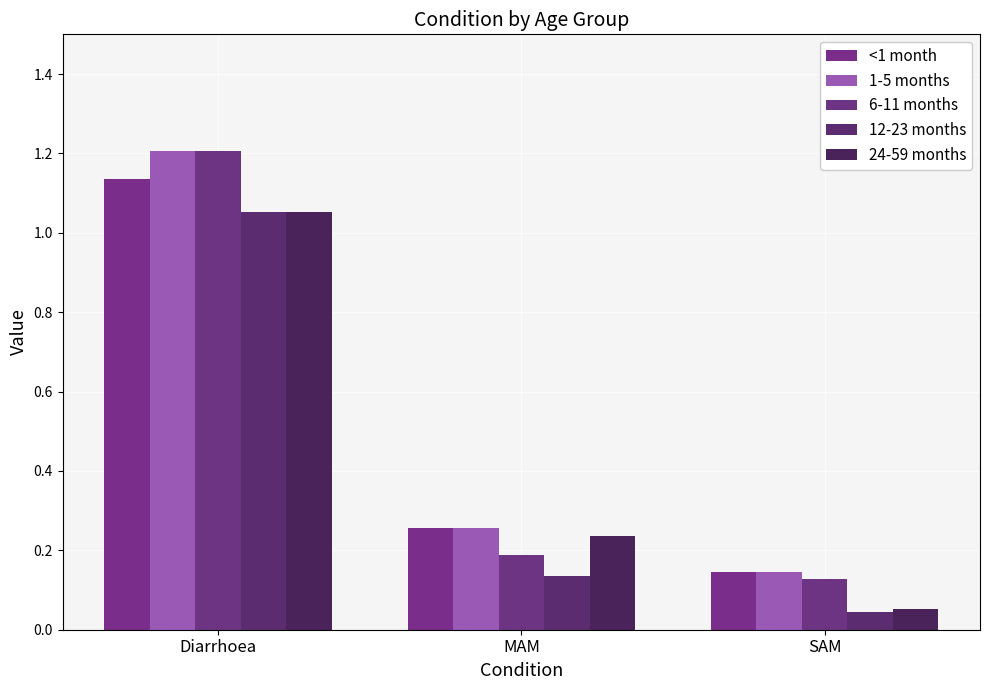

Reading right to left, list all the values displayed in this chart.

<1 month: SAM=0.1	MAM=0.3	Diarrhoea=1.1
1-5 months: SAM=0.1	MAM=0.3	Diarrhoea=1.2
6-11 months: SAM=0.1	MAM=0.2	Diarrhoea=1.2
12-23 months: SAM=0.0	MAM=0.1	Diarrhoea=1.1
24-59 months: SAM=0.1	MAM=0.2	Diarrhoea=1.1